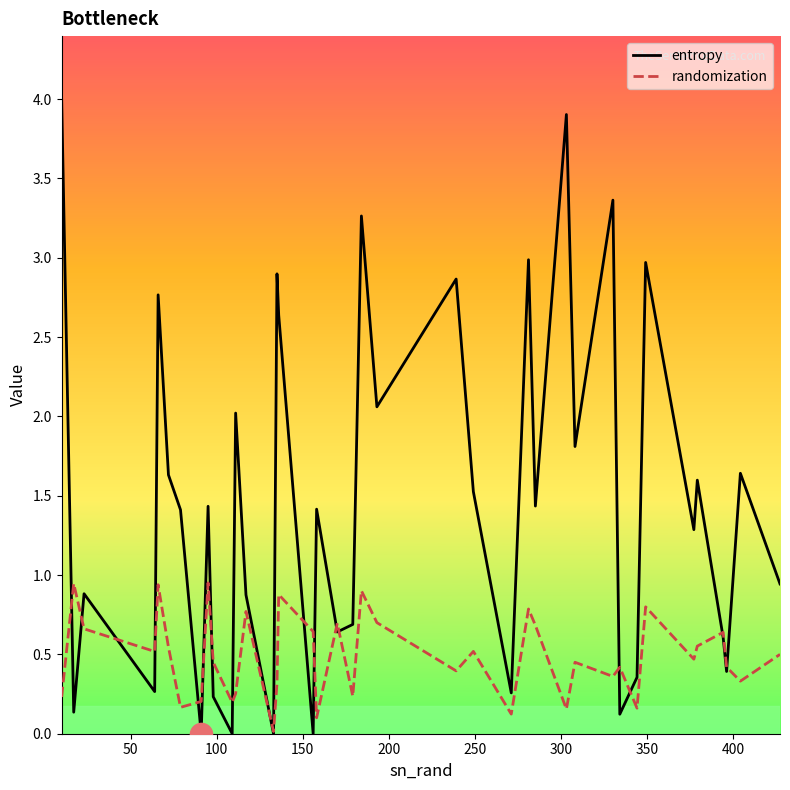

Reading right to left, extract all data points from this chart.

entropy: 0.9	1.6	0.4	0.6	1.6	1.3	3.0	0.4	0.1	3.4	1.8	3.9	1.4	3.0	0.3	1.5	2.9	2.1	3.3	0.7	0.6	1.4	0.0	2.6	2.9	0.0	0.9	2.0	0.0	0.2	1.4	0.0	1.4	1.6	2.8	0.3	0.9	0.1	0.1	4.0
randomization: 0.5	0.3	0.4	0.6	0.6	0.5	0.8	0.2	0.4	0.4	0.5	0.2	0.7	0.8	0.1	0.5	0.4	0.7	0.9	0.2	0.7	0.1	0.6	0.9	0.3	0.0	0.8	0.3	0.2	0.5	1.0	0.2	0.2	0.5	0.9	0.5	0.7	0.9	0.9	0.2